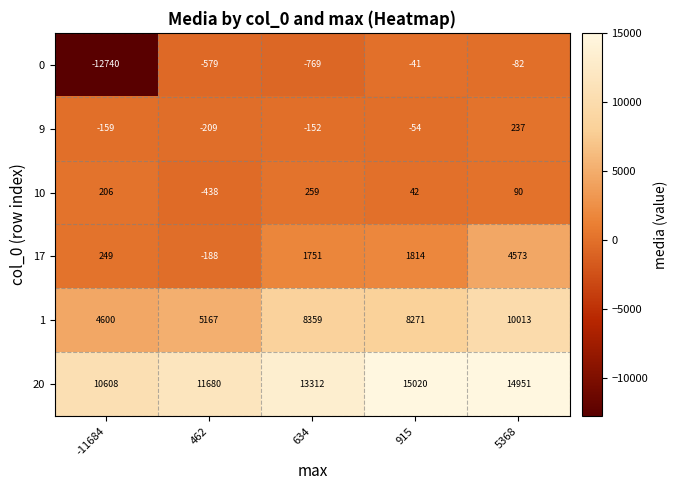

What is the sum of all 9 values?

-337